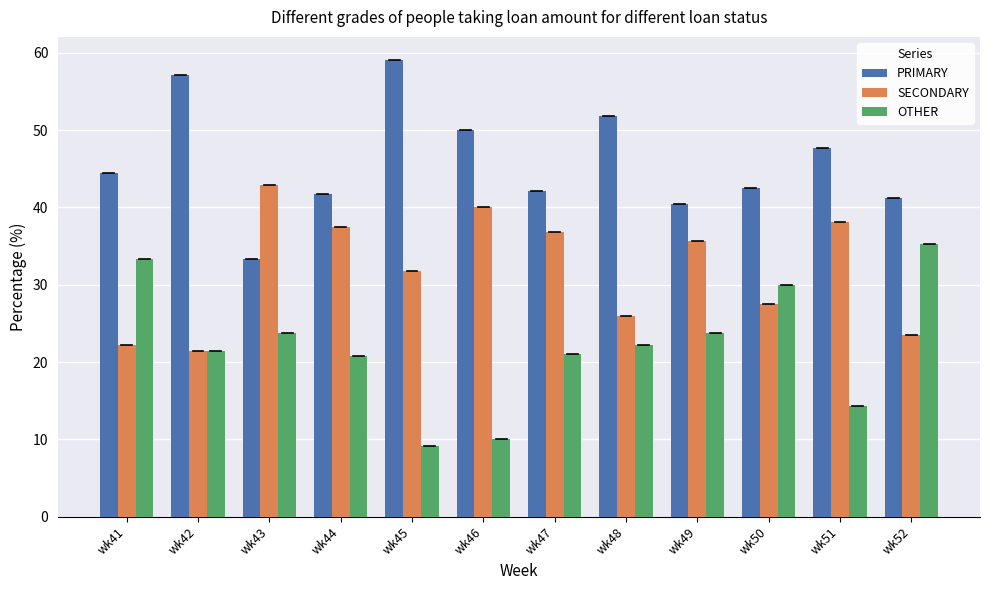

What is the lowest value of the OTHER series?

9.1